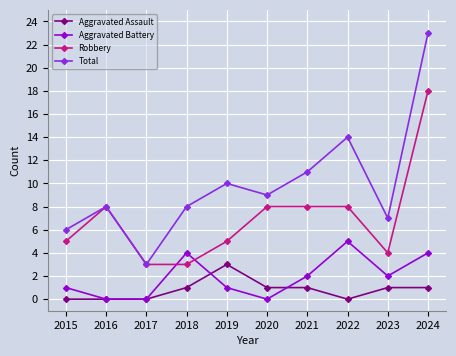

How many distinct data groups are displayed?

4